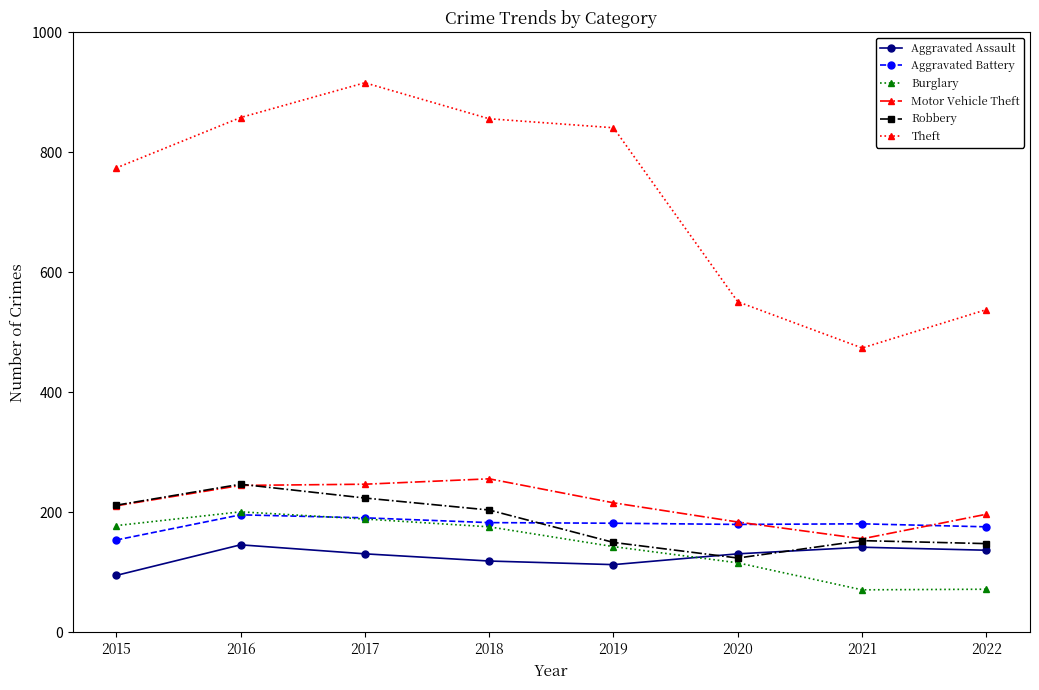

What is the average value of the Burglary series?

143